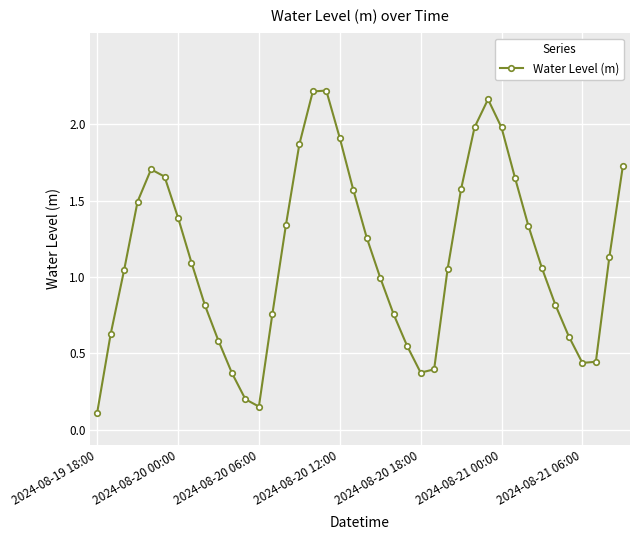

What is the difference between the second highest and minimum values?

2.1